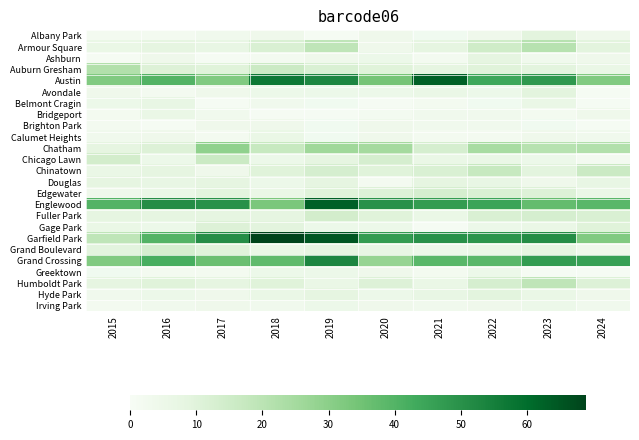

Count the number of data series in this chart.

25